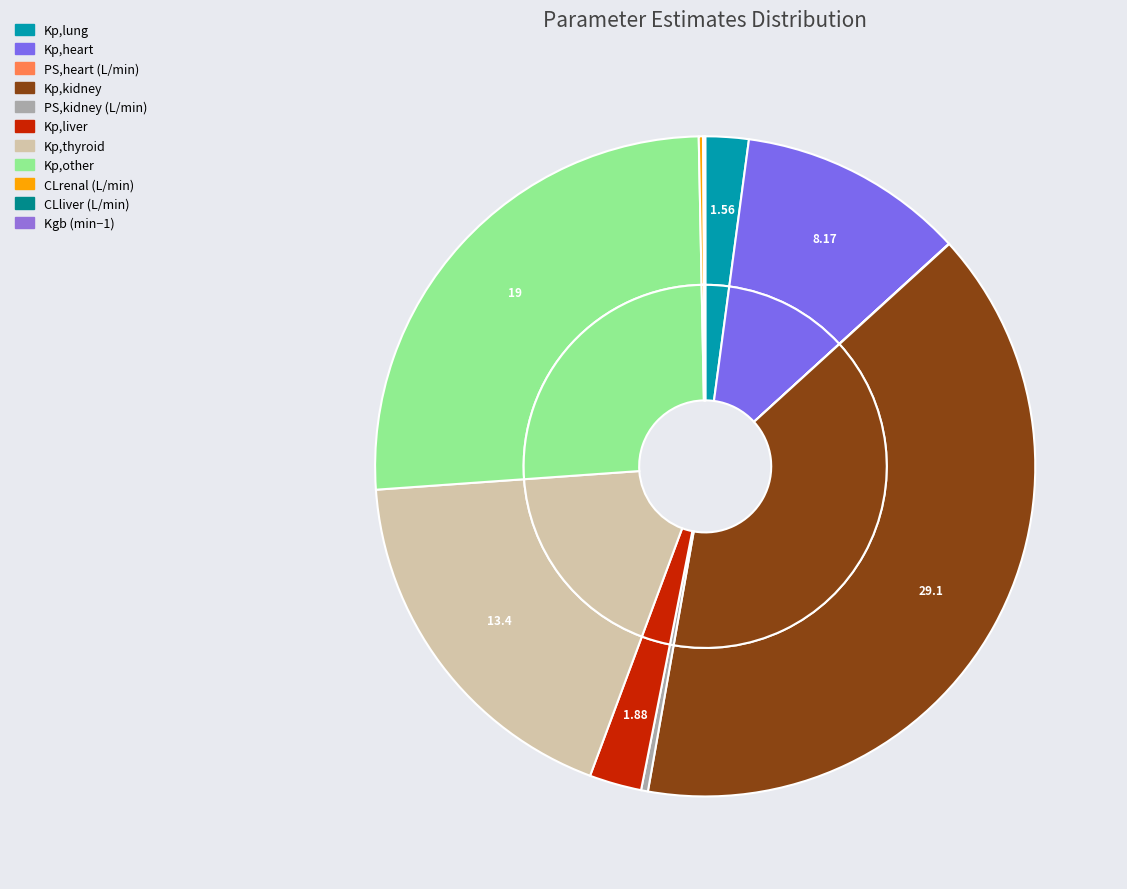

Which has a higher value, PS,kidney (L/min) or CLrenal (L/min)?

PS,kidney (L/min)